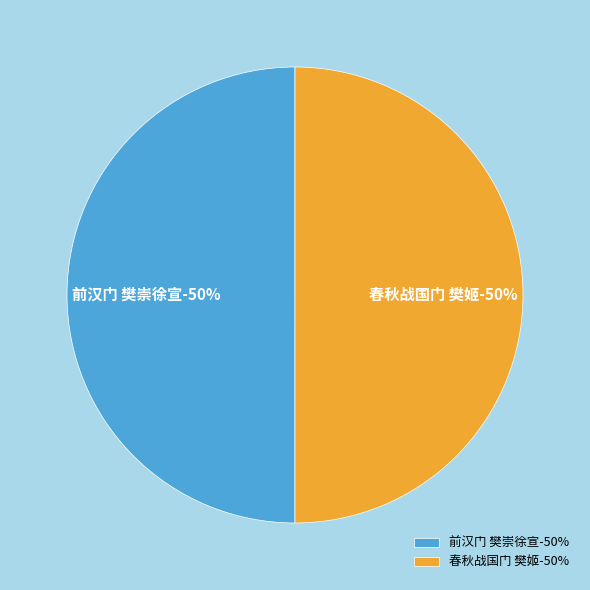

Rank the categories by value from highest to lowest.

春秋战国门 樊姬, 前汉门 樊崇徐宣